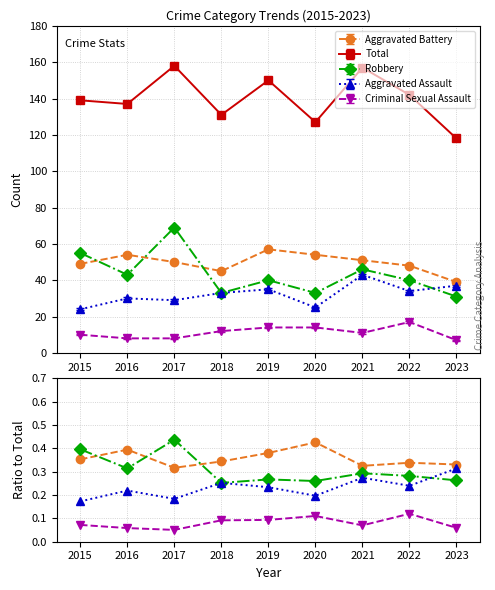

What is the sum of all Aggravated Assault values?

290